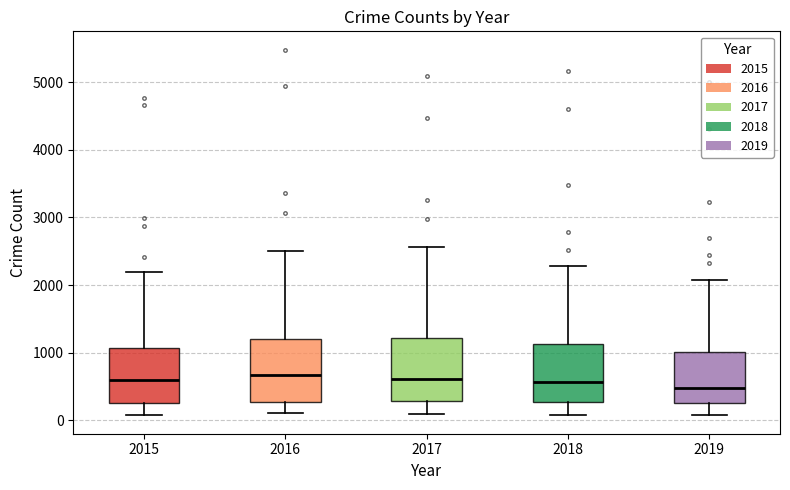

Reading left to right, transcribe this box plot: for each box, give where its median line is, the range the box spans, and where its two whiskers end, as read against the y-axis. The values are not printed on the chart, so give them approximately, as read against the axis.

2015: median 600, box 300 to 1100, whiskers 100 to 2200
2016: median 700, box 300 to 1200, whiskers 100 to 2500
2017: median 600, box 300 to 1200, whiskers 100 to 2600
2018: median 600, box 300 to 1100, whiskers 100 to 2300
2019: median 500, box 300 to 1000, whiskers 100 to 2100